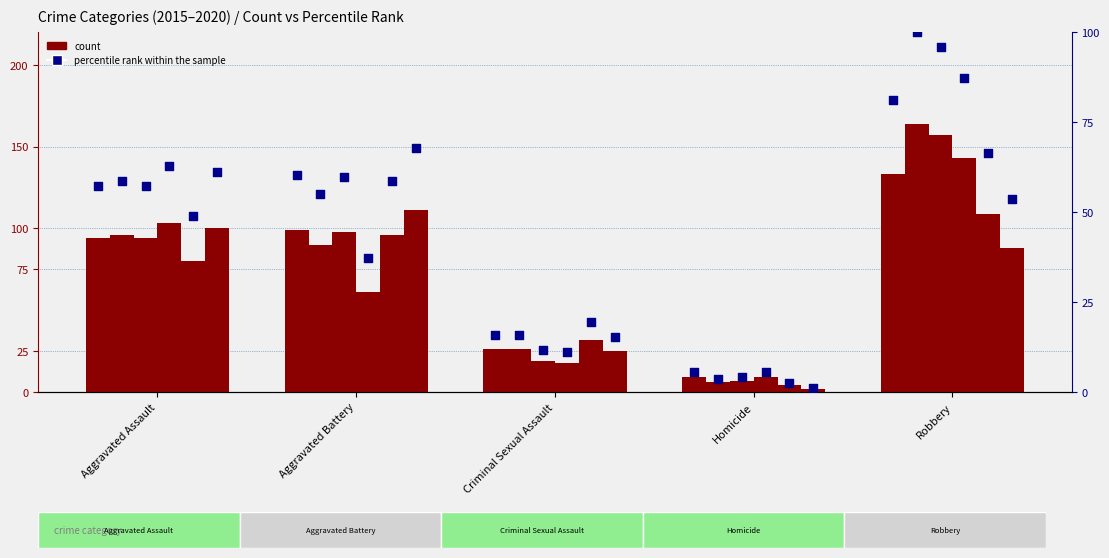

Is the value of 2016 at Aggravated Assault greater than the value of 2015 at Robbery?

No